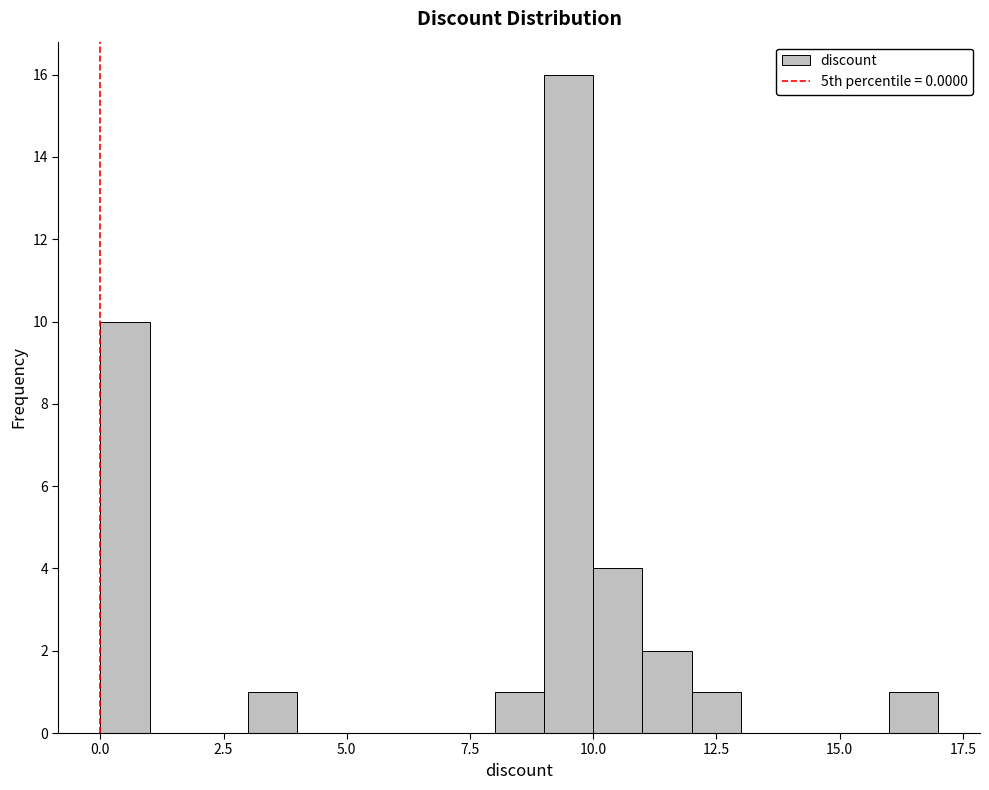

Around what value on the x-axis is the tallest bar? Give the approximate position of its centre, as read against the axis.

9.5